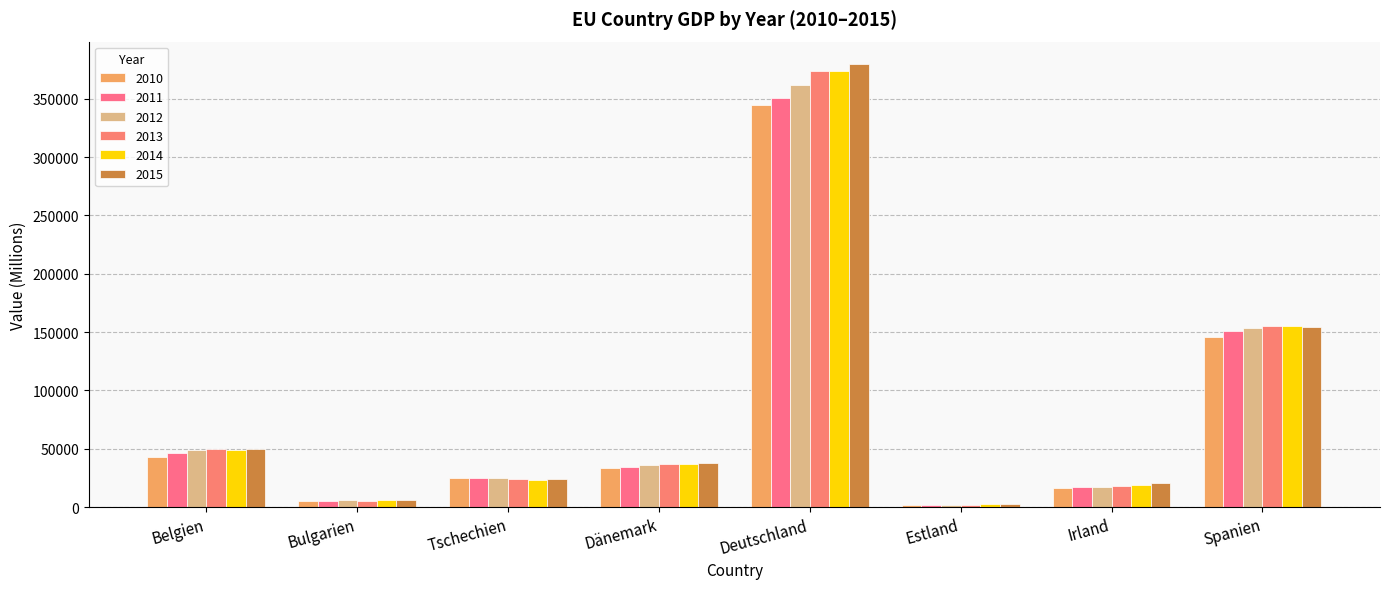

How many values in the 2013 series are below 36888?

4